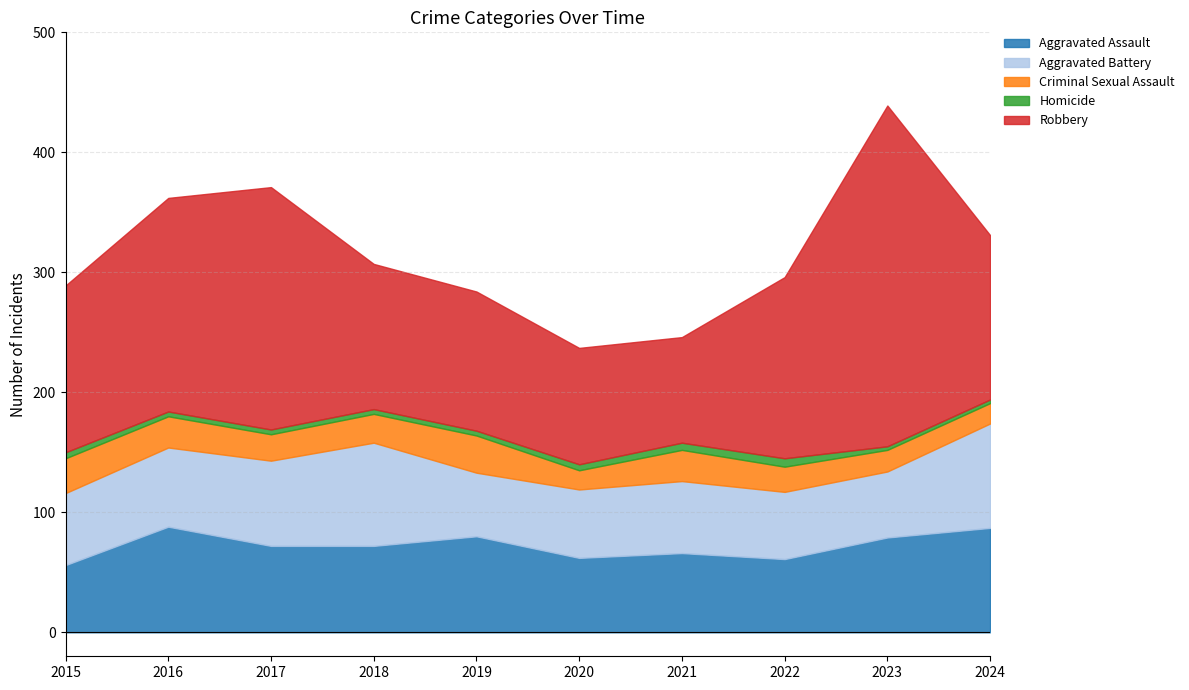

What value does the Robbery series have at 2024?

137